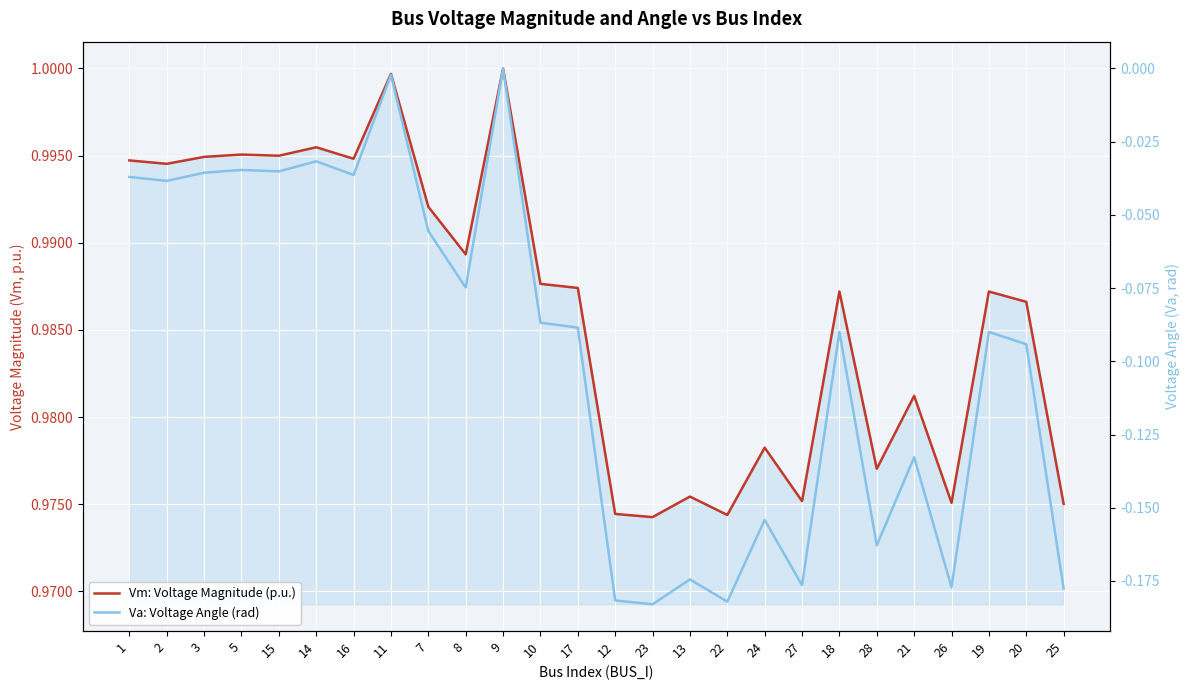

How many lines are shown in the chart?

2